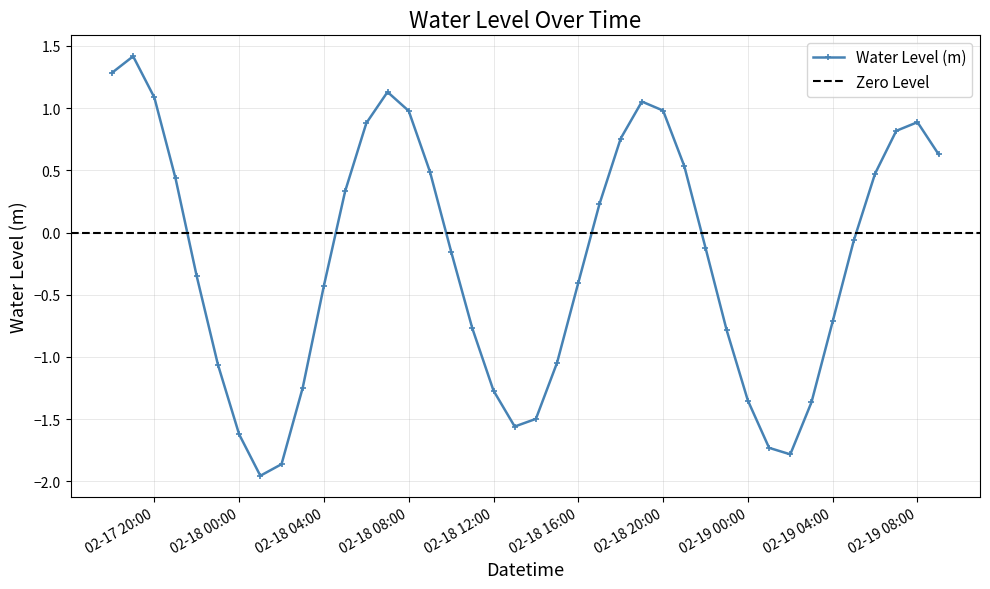

True or false: Water Level (m) has a value of -0.6 at 02-18 04:00.

False